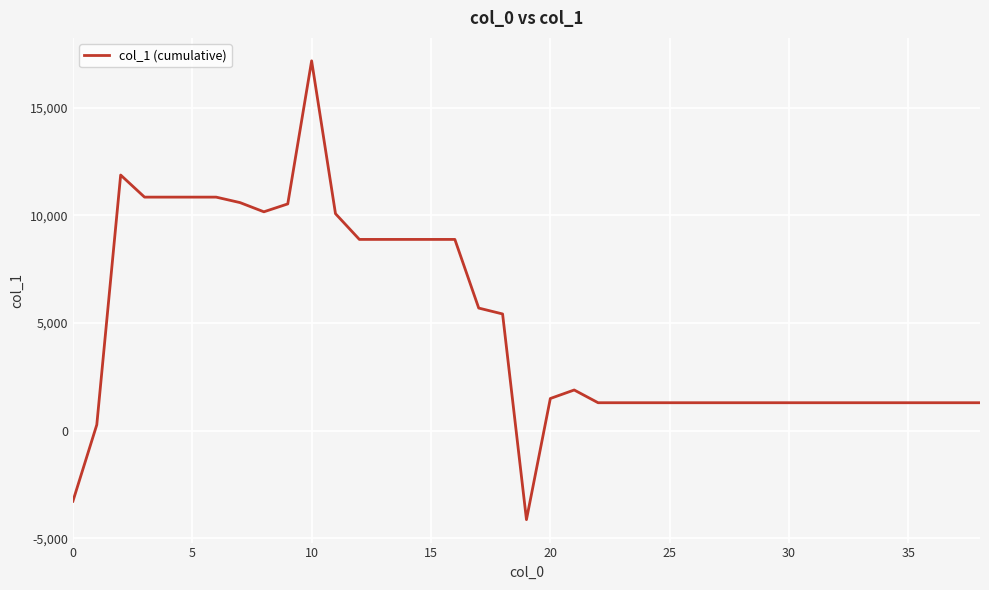

What is the average value?

4815.8